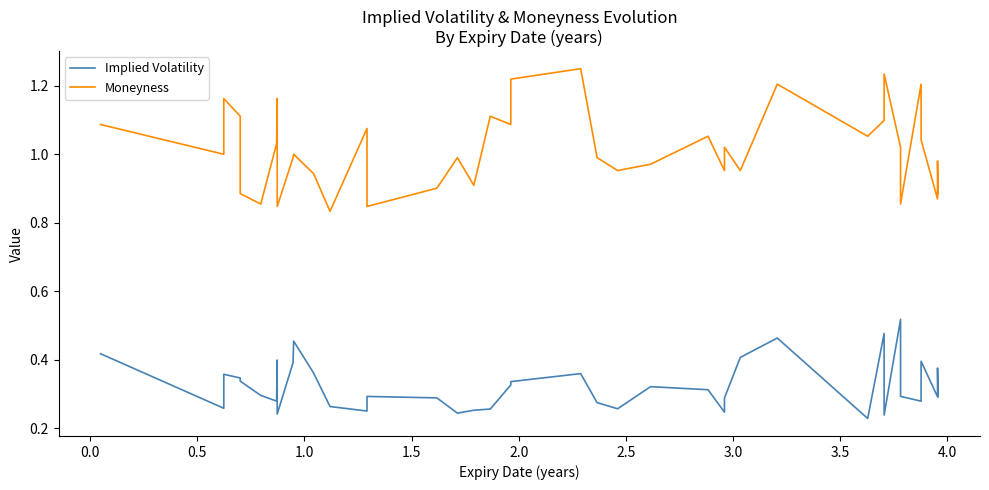

What is the label of the 33rd point from the right?

3.0